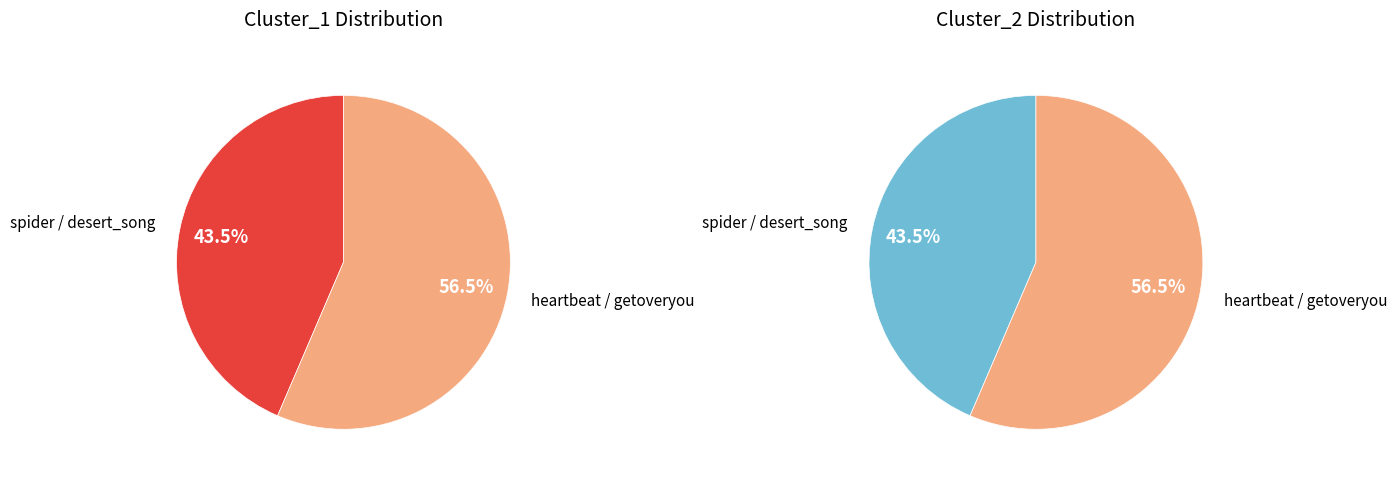

Which slice is the smallest?

spider / desert_song